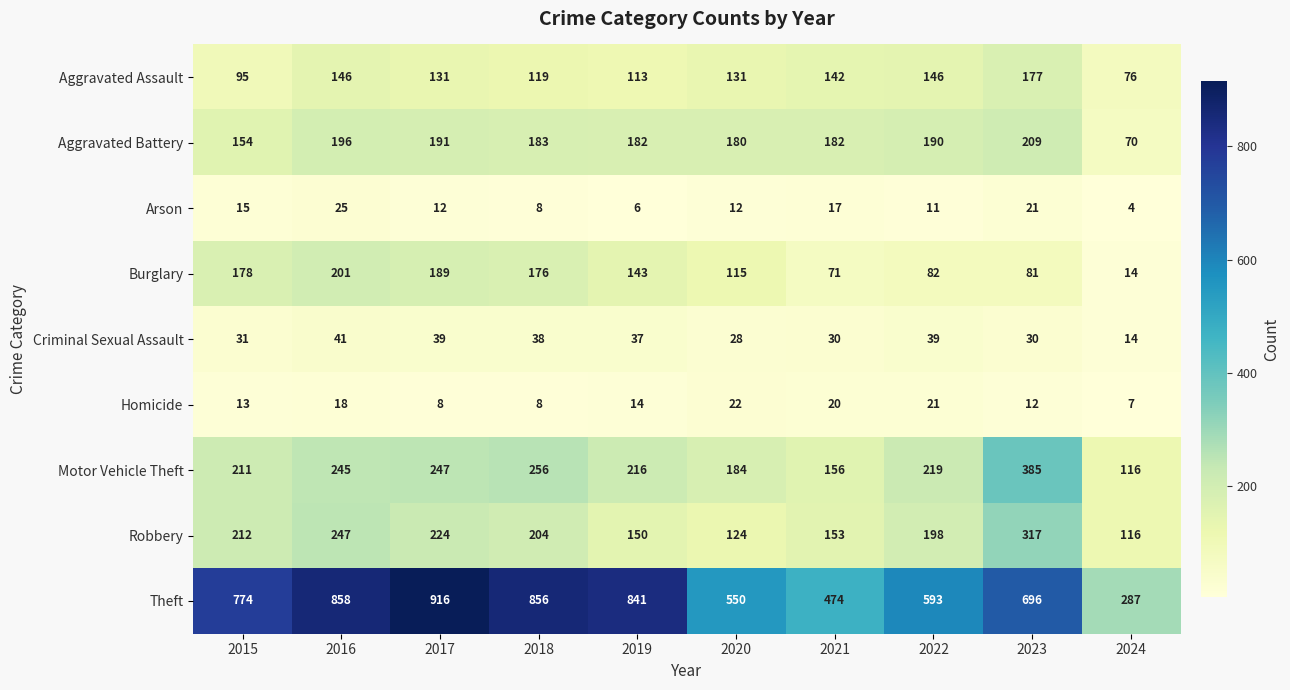

What value does the Robbery series have at 2023, to the nearest 50?

300